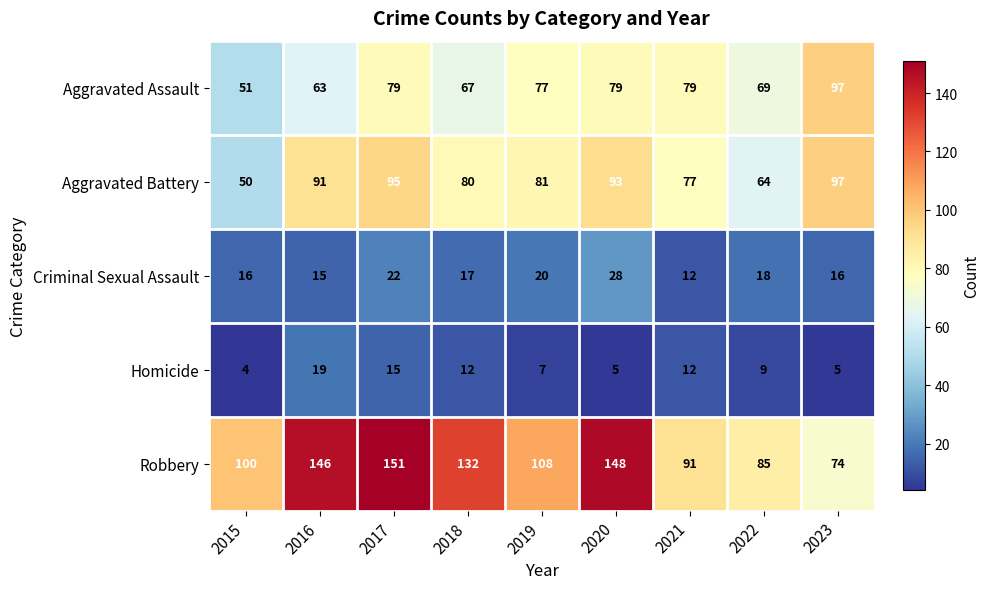

How many distinct data groups are displayed?

5